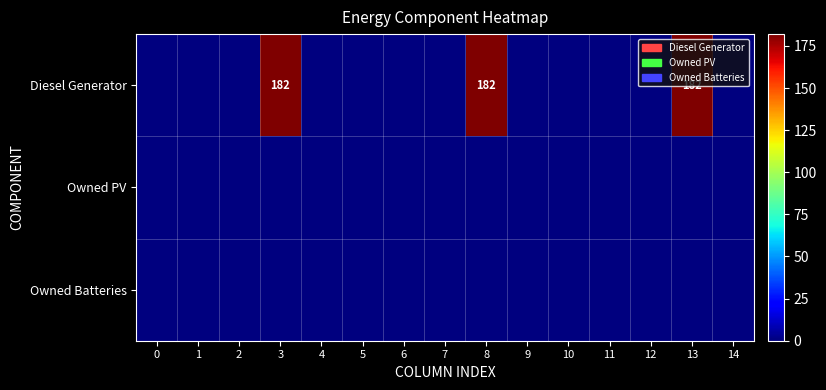

Which series has the largest range (max minus min)?

row_0